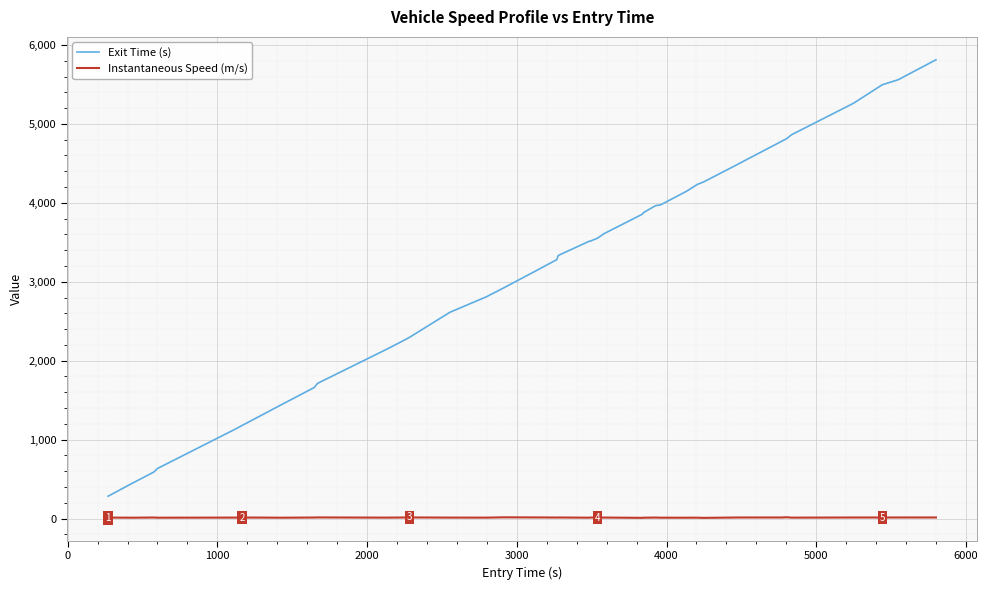

True or false: Instantaneous Speed (m/s) and Exit Time (s) cross at least once.

False